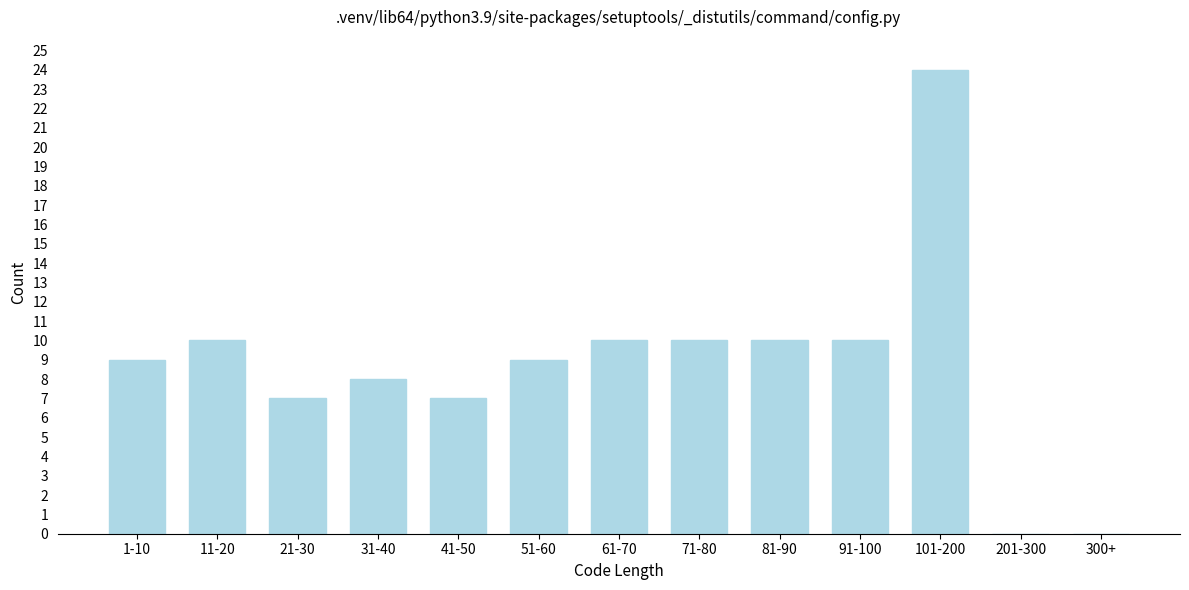

Reading right to left, transcribe all the data shown in this chart.

300+=0	201-300=0	101-200=24	91-100=10	81-90=10	71-80=10	61-70=10	51-60=9	41-50=7	31-40=8	21-30=7	11-20=10	1-10=9